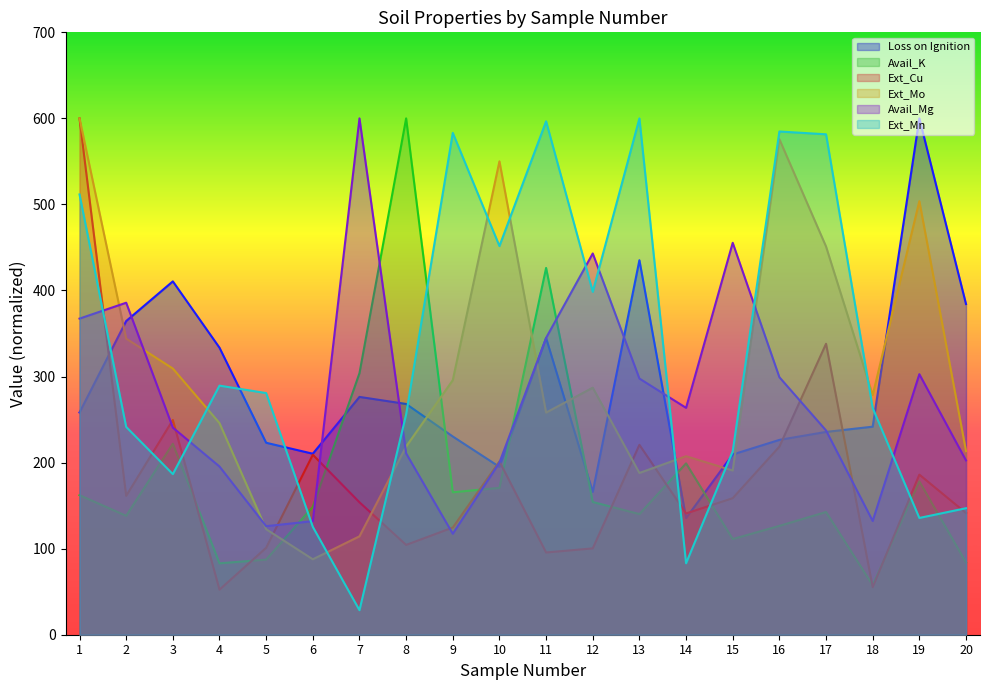

What are all the series names shown in the legend?

Loss on Ignition, Avail_K, Ext_Cu, Ext_Mo, Avail_Mg, Ext_Mn